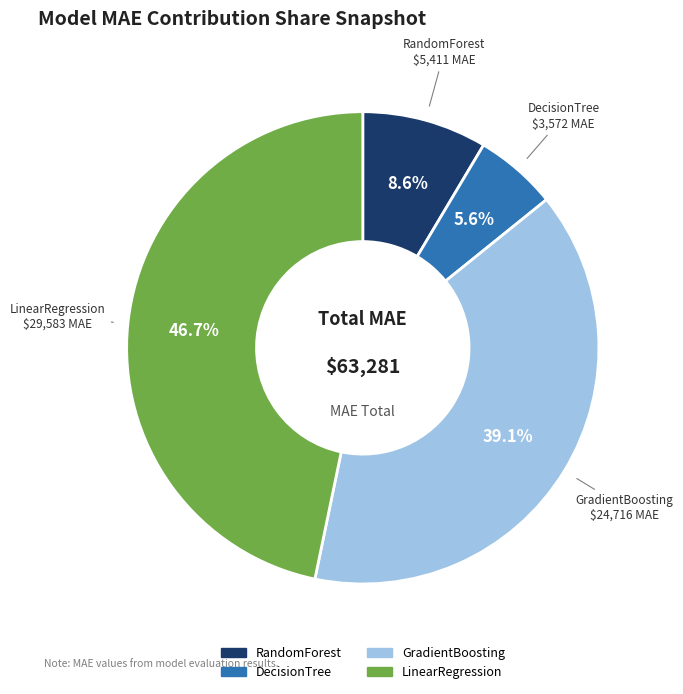

What is the largest slice in the pie chart?

LinearRegression